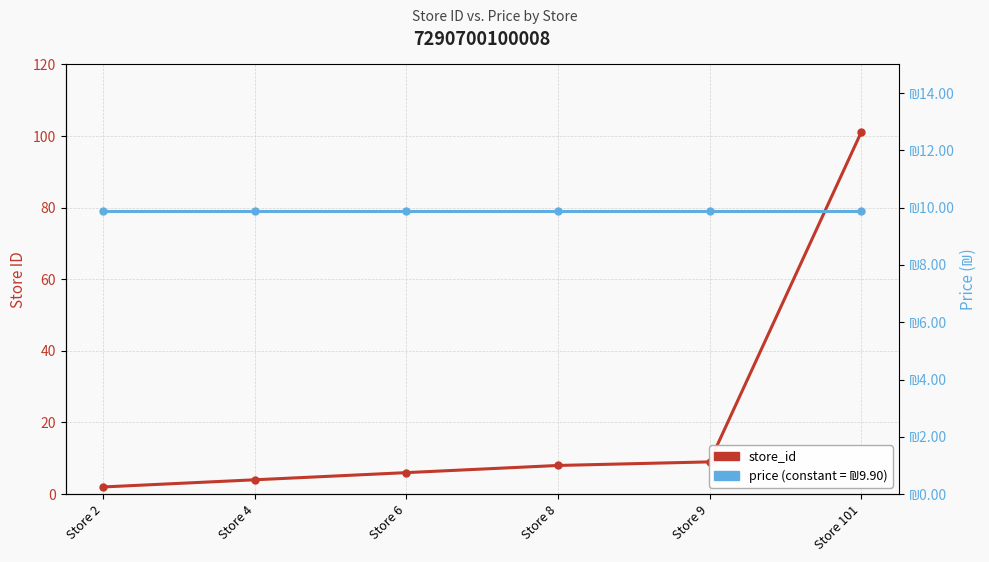

What is the maximum value shown in the chart?

101.0